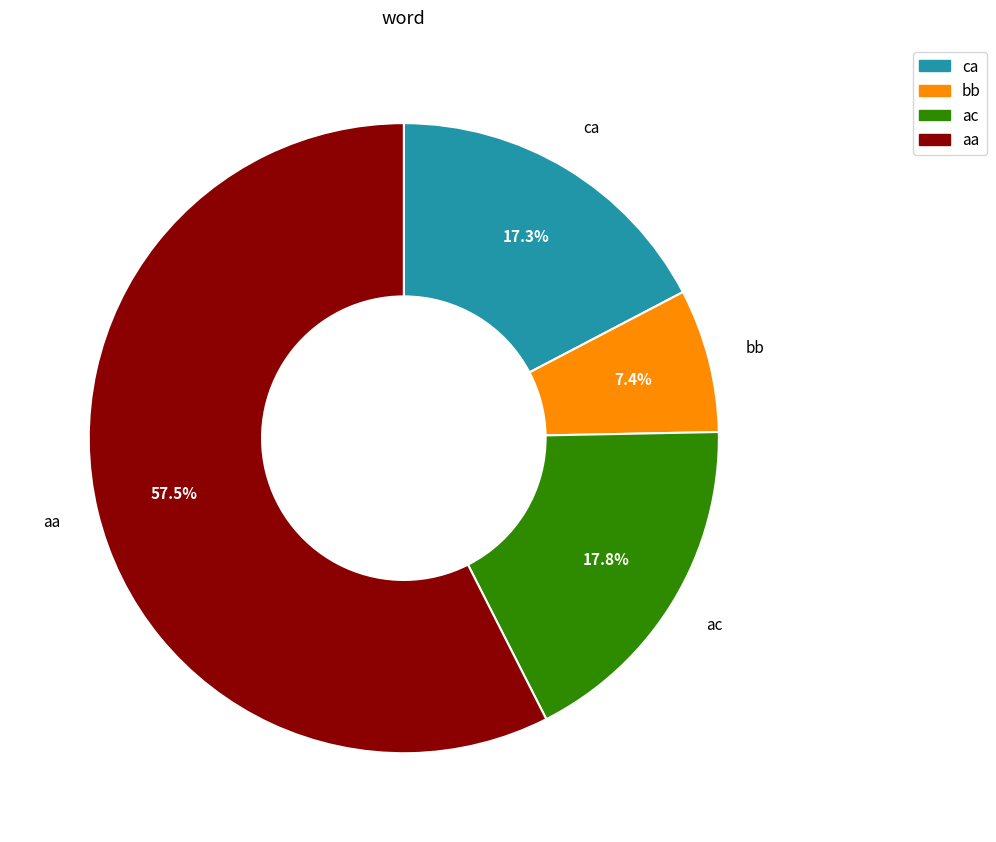

Is there any slice that represents more than half of the pie?

Yes